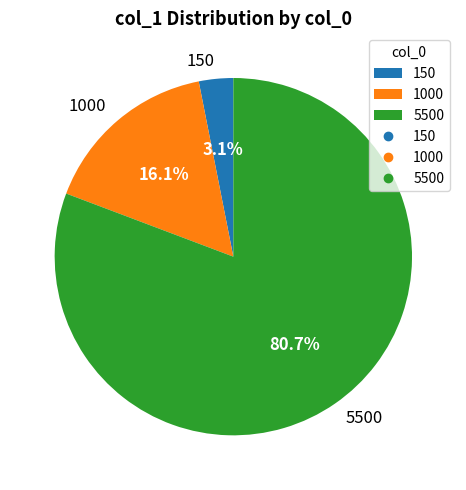

True or false: 1000 accounts for 7% of the total.

False